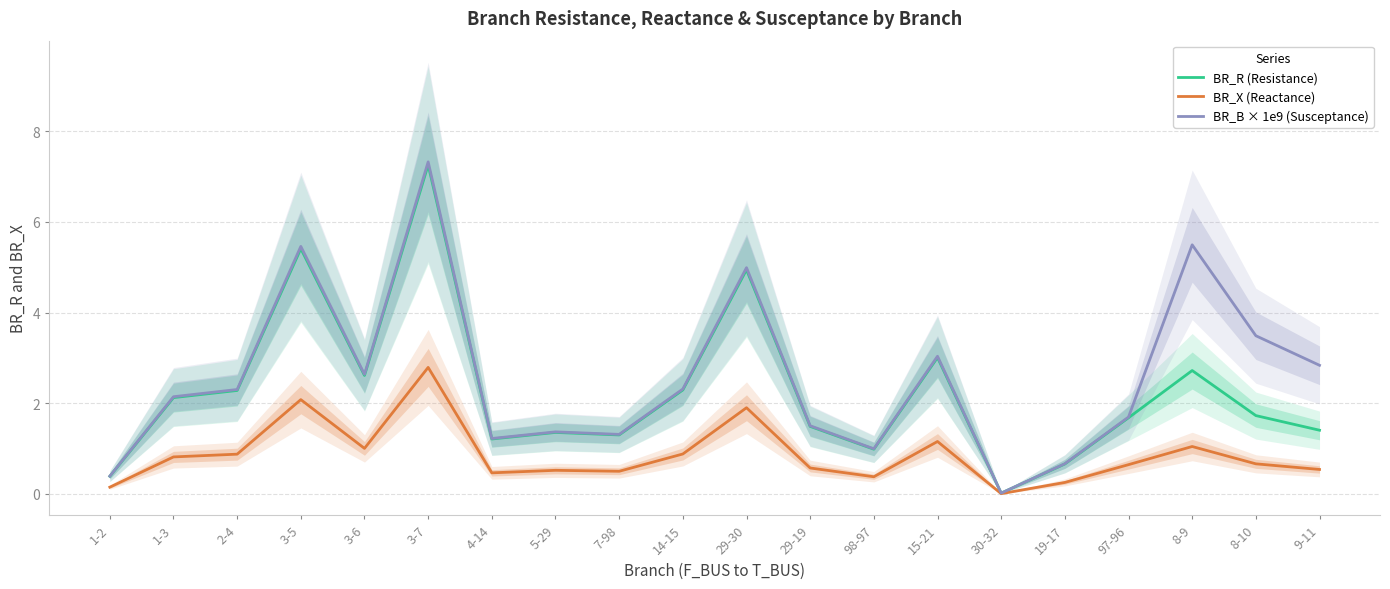

Is it true that BR_X (Reactance) equals 0.3 at 1-2?

False